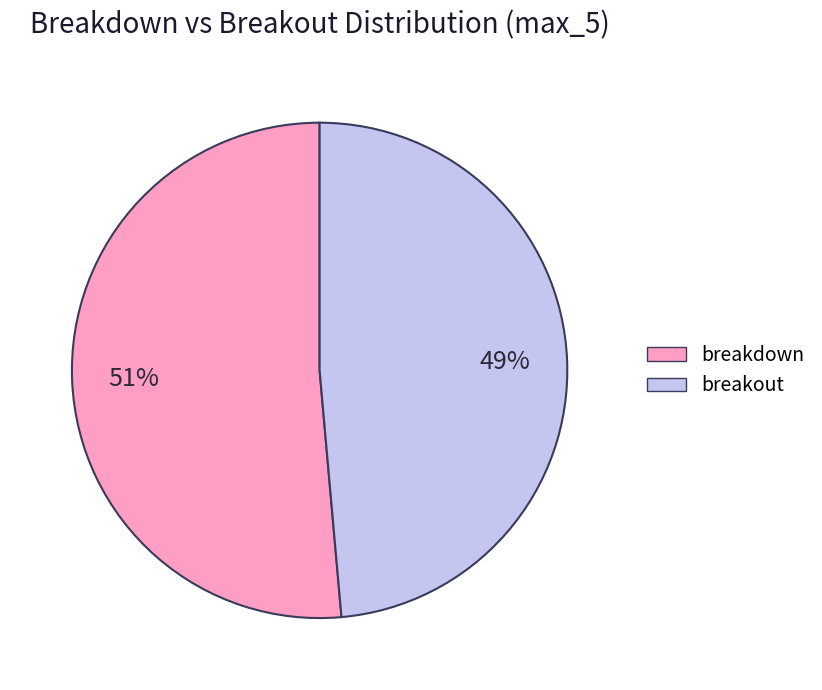

Count the number of slices in the pie.

2